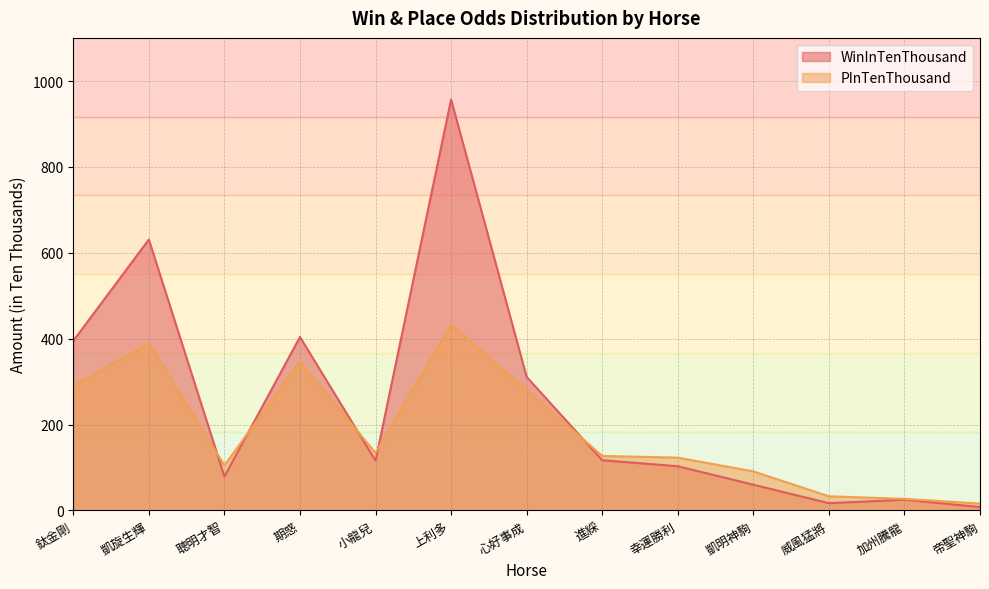

At which category does the chart reach its peak across all series?

上利多